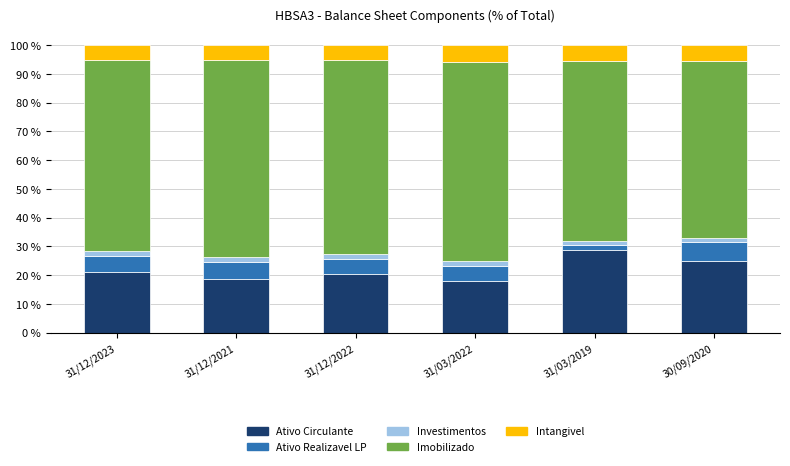

What is the highest value of the Ativo Circulante series?

28.6